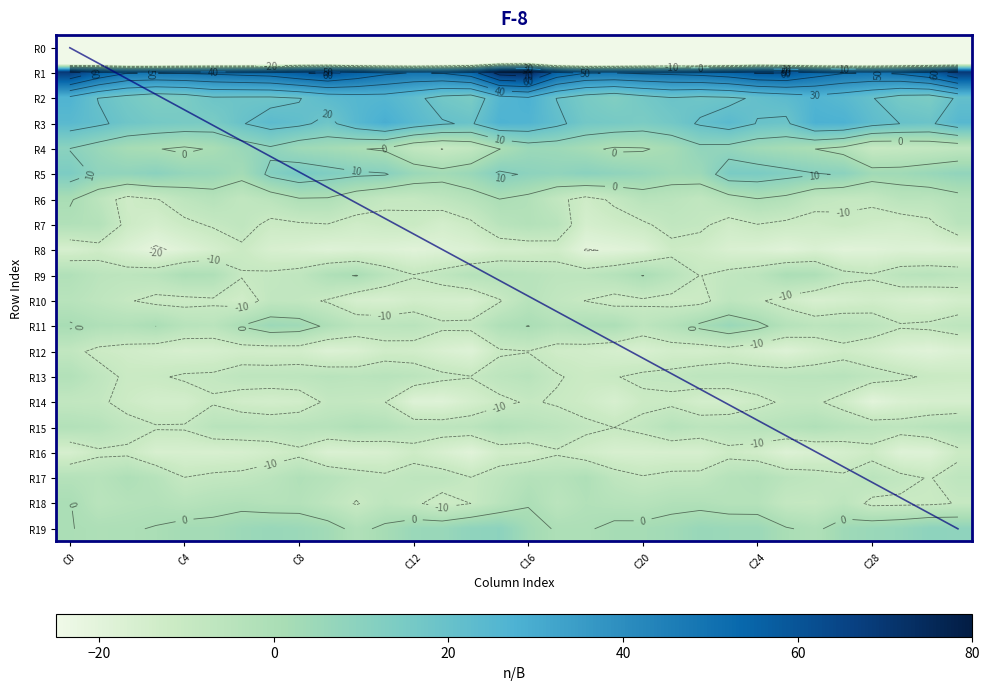

What is the difference between the highest and lowest values at C0?

299.6